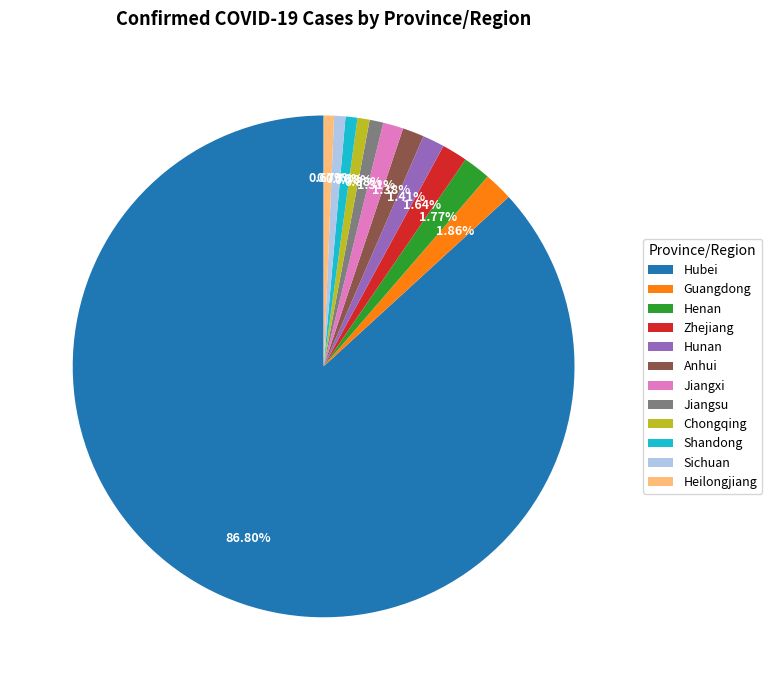

Which category has the biggest portion of the pie?

Hubei